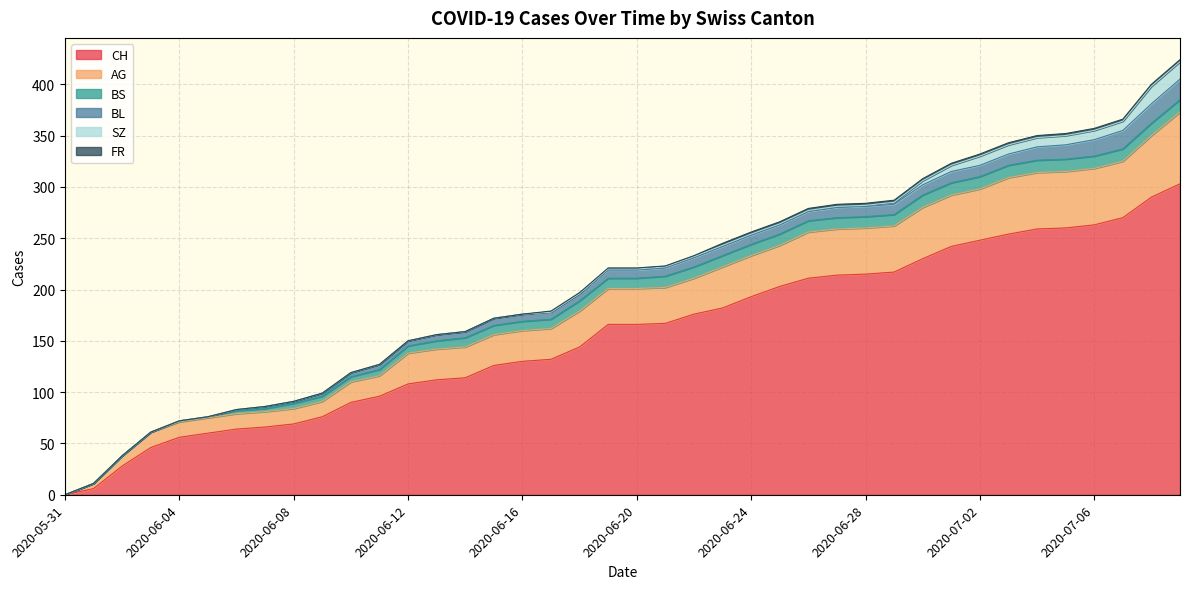

The value of BS at 2020-06-23 is 11. True or false?

True